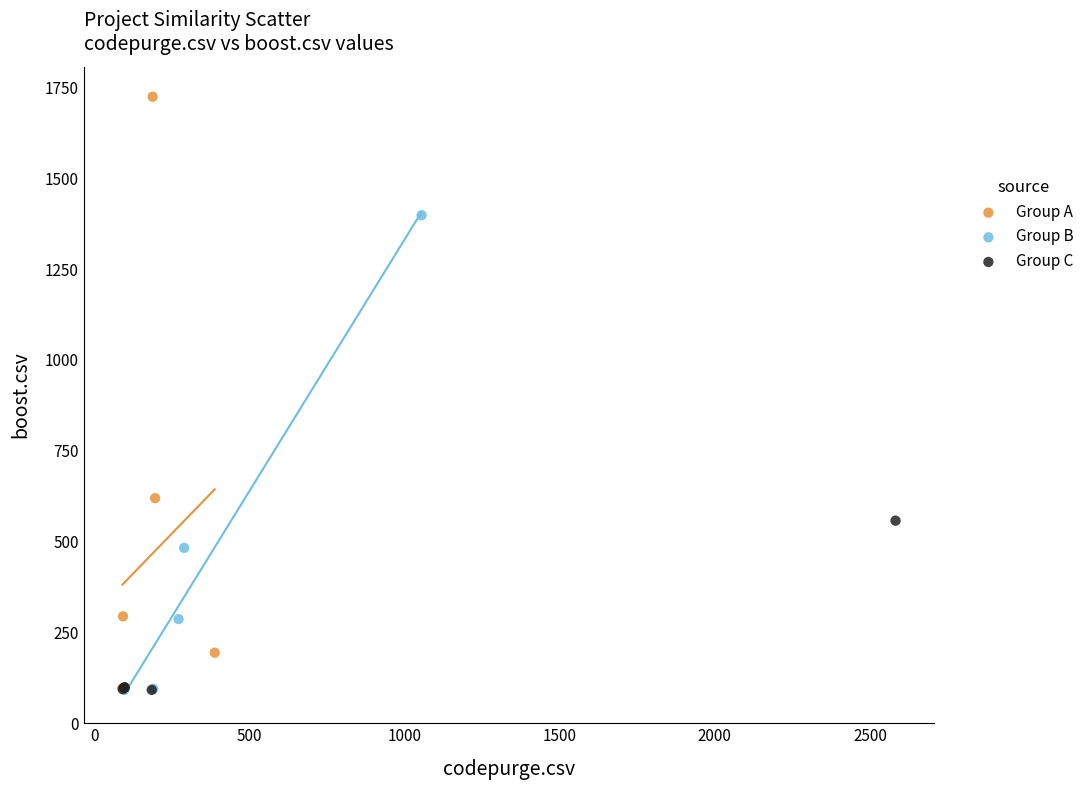

Which series contains the highest Y value?

Group A